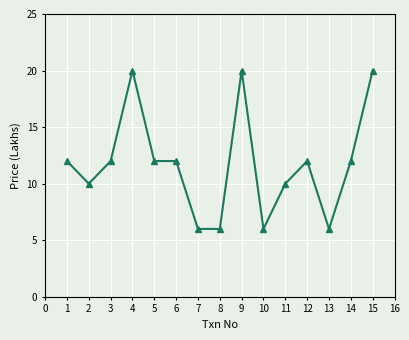

Is it true that the value at 14 is 12?

True